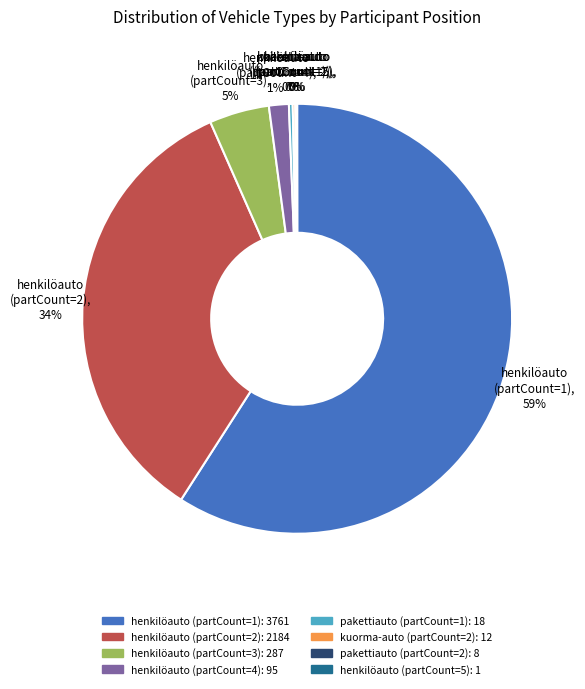

To the nearest percent, what is the average slice percentage?

12%